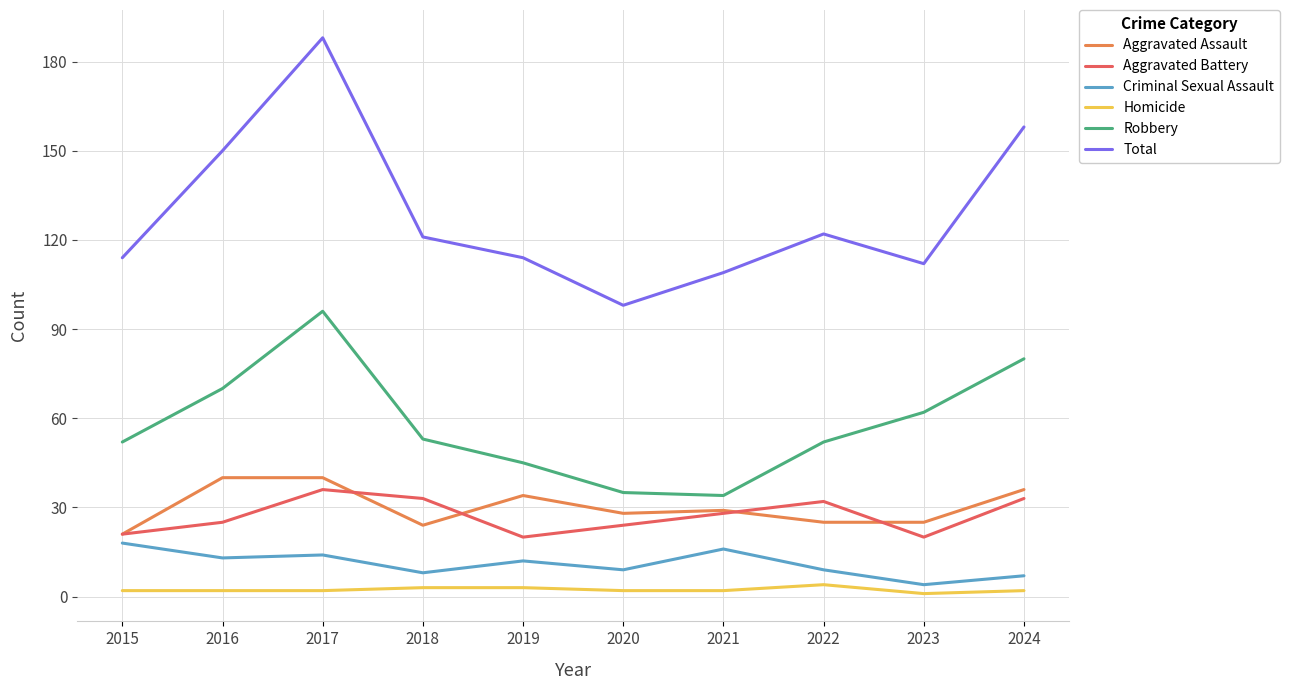

How many categories are shown in the chart?

10